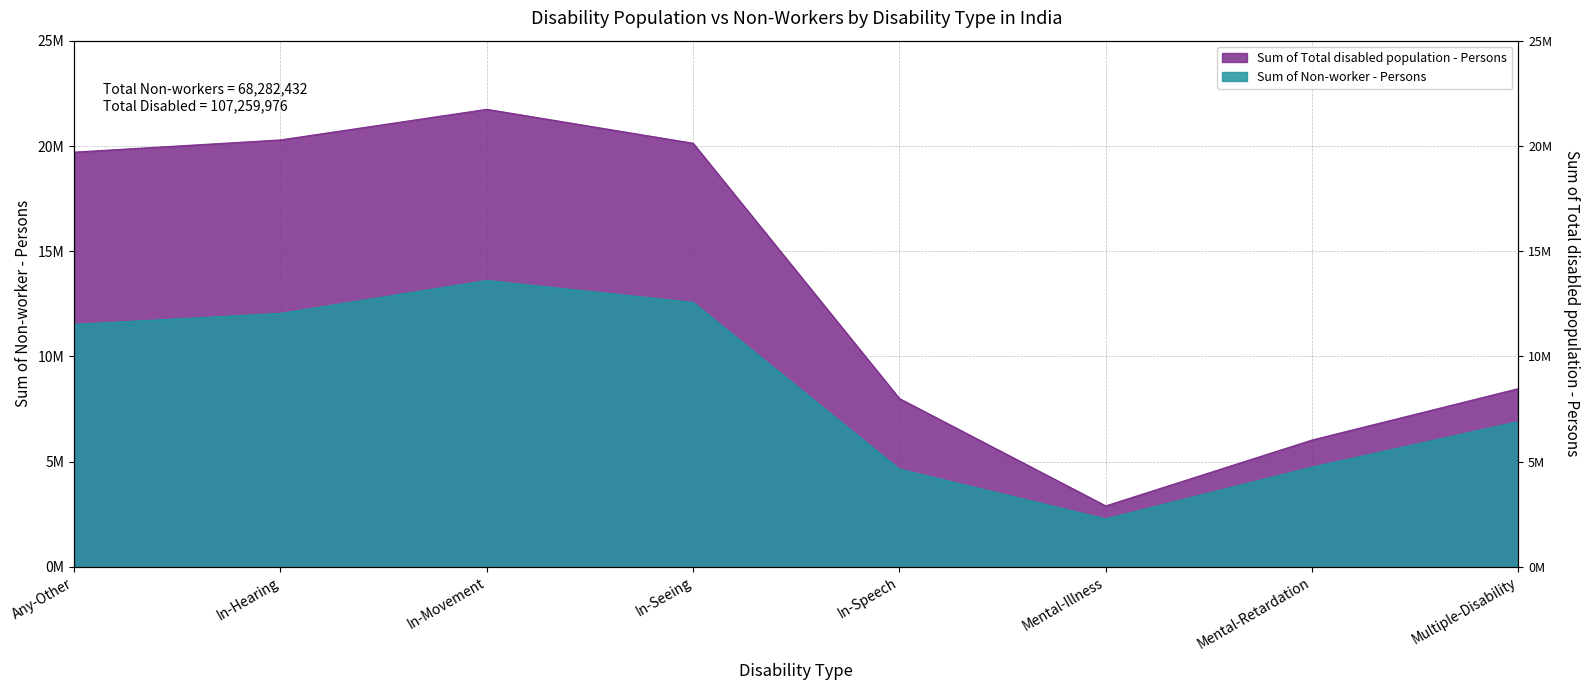

Count the number of data series in this chart.

2